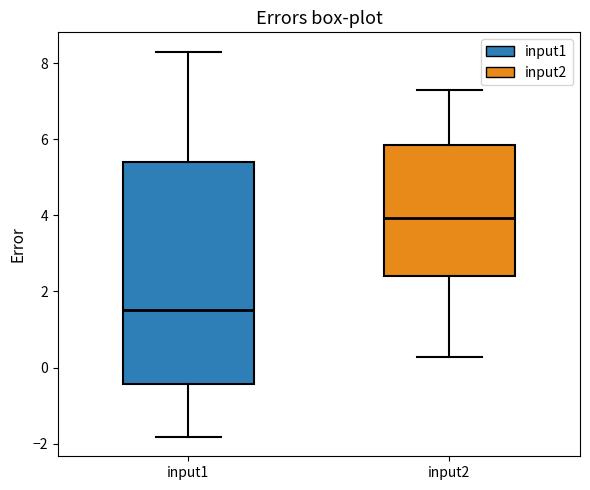

Where does the median line of the box for input2 sit on the y-axis? The values are not printed on the chart, so give them approximately, as read against the axis.

4.0